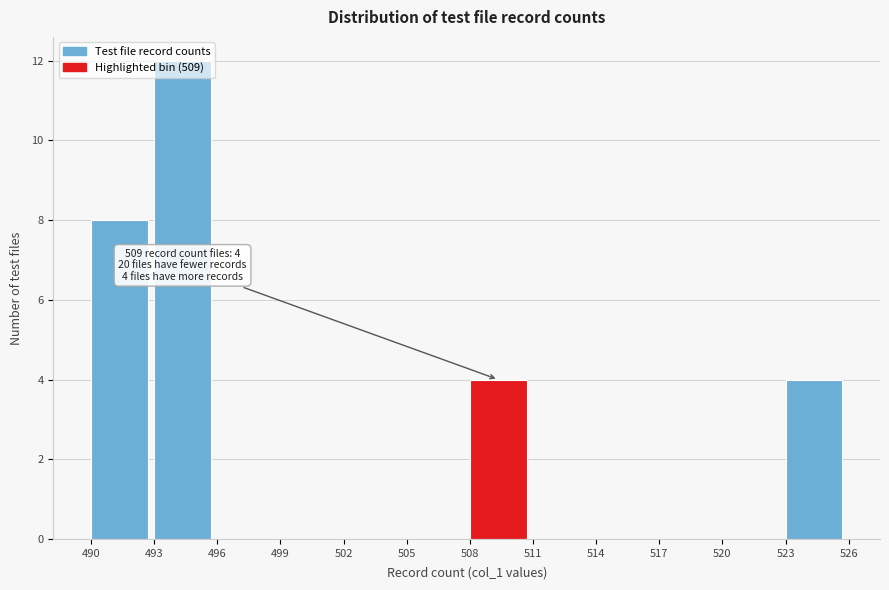

Over which range of the x-axis is the bar tallest?

493 to 496